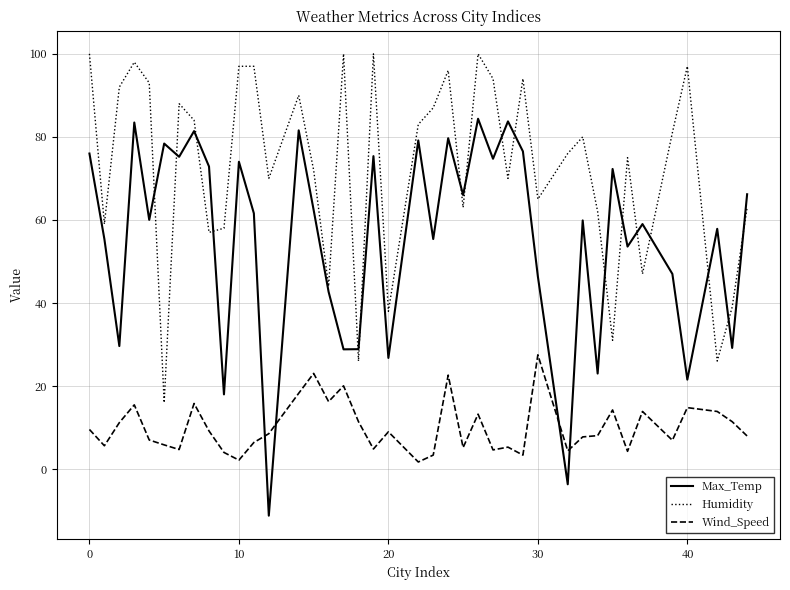

Which series has the largest range (max minus min)?

Max_Temp